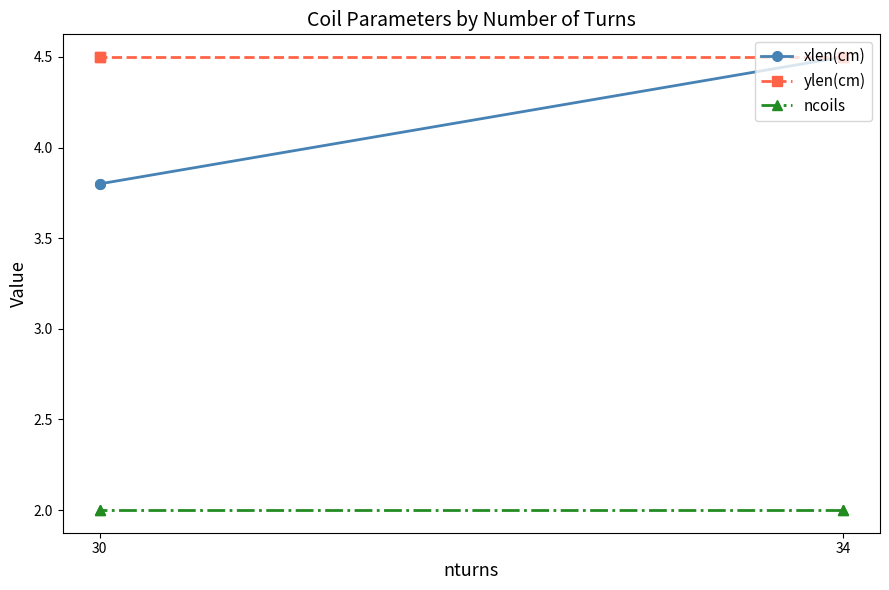

What is the sum of all ylen(cm) values?

18.0